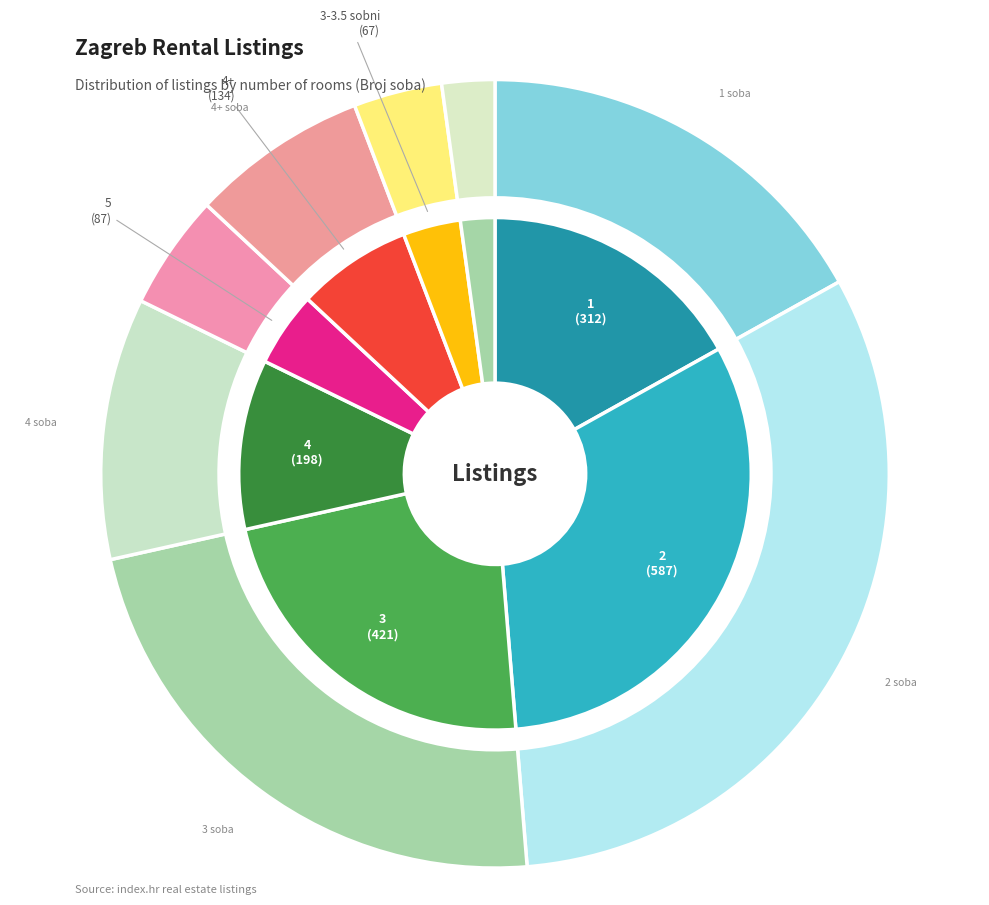

Is the sum of 4 and 4+ greater than half?

No